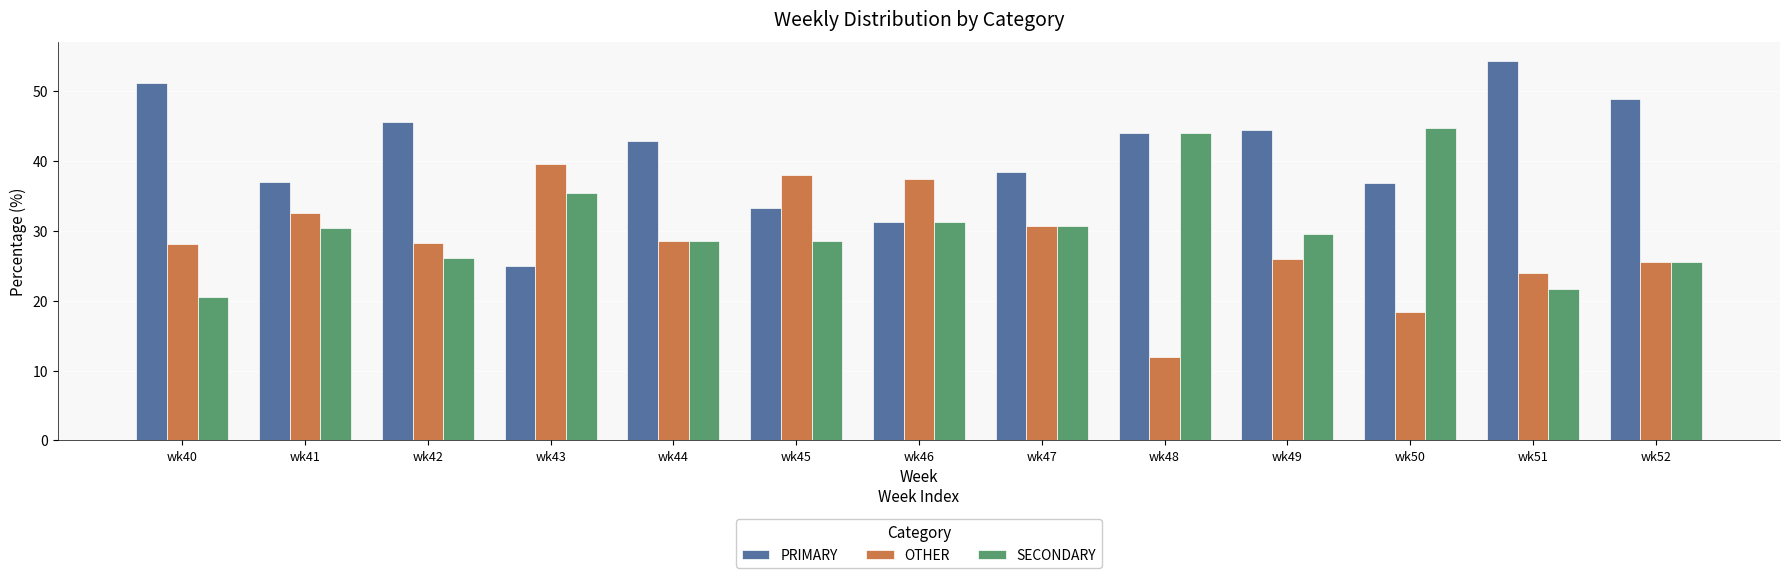

Between wk42 and wk50, which series saw the biggest shift?

SECONDARY